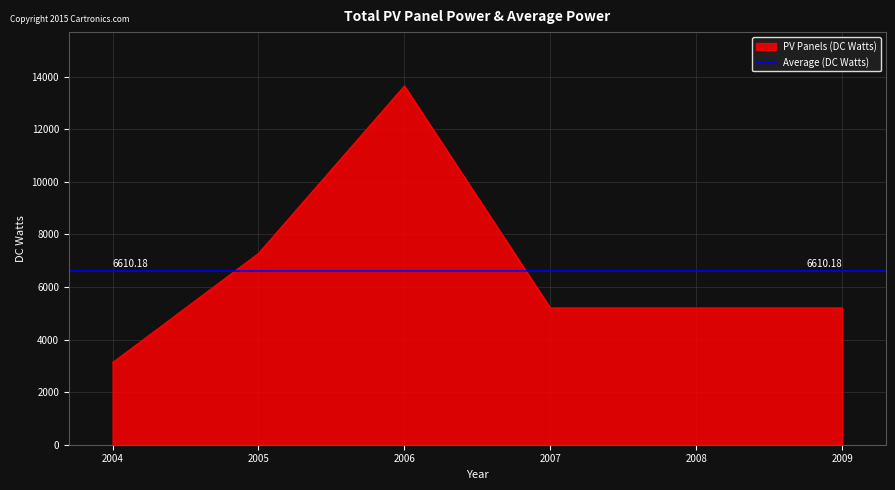

At which category does the data reach its first local peak?

2006